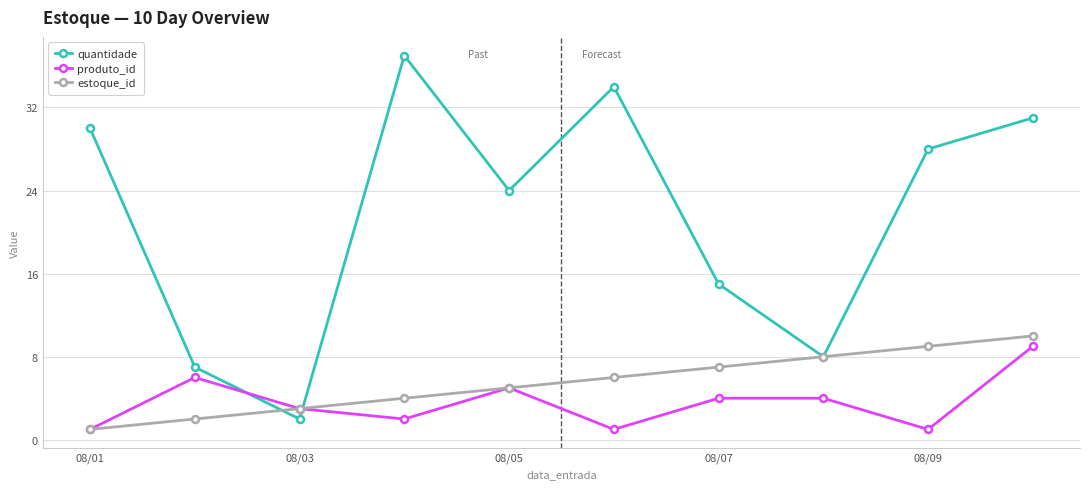

True or false: estoque_id has more than 1 interior local peaks.

False